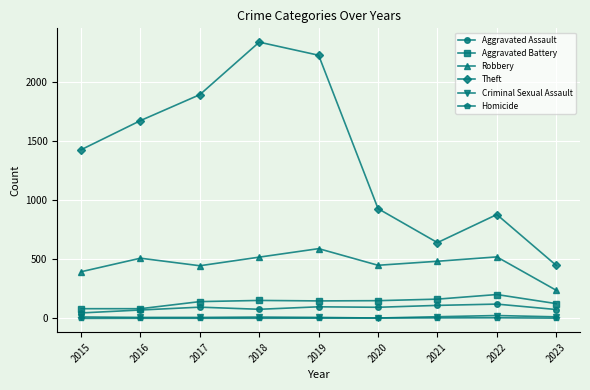

Which series has the largest total across all categories?

Theft